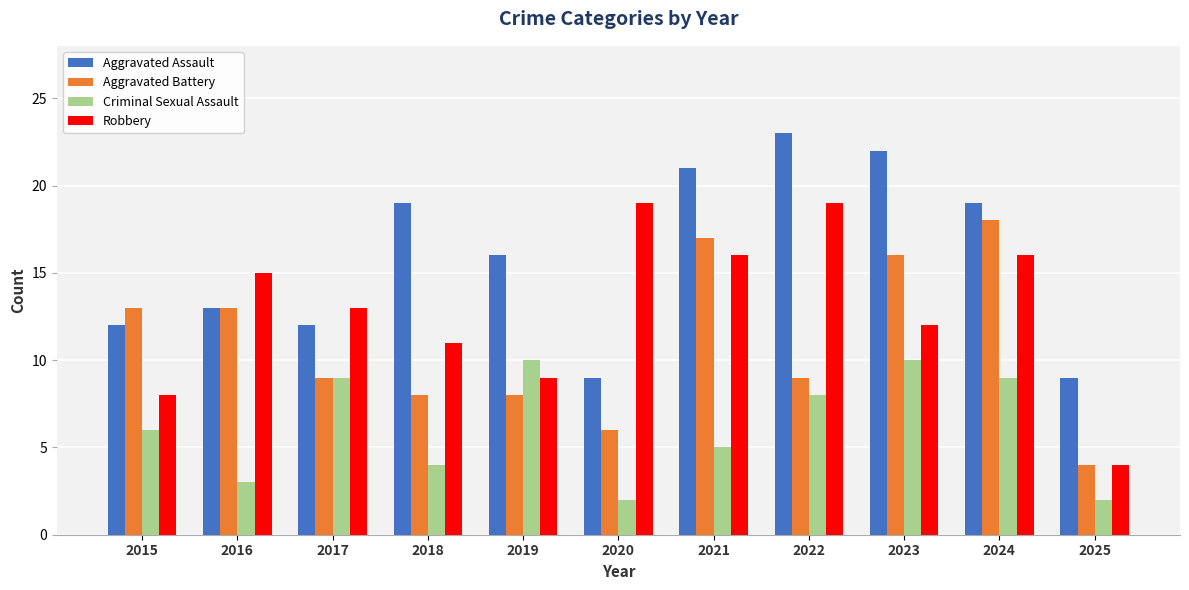

Which series has the largest total across all categories?

Aggravated Assault